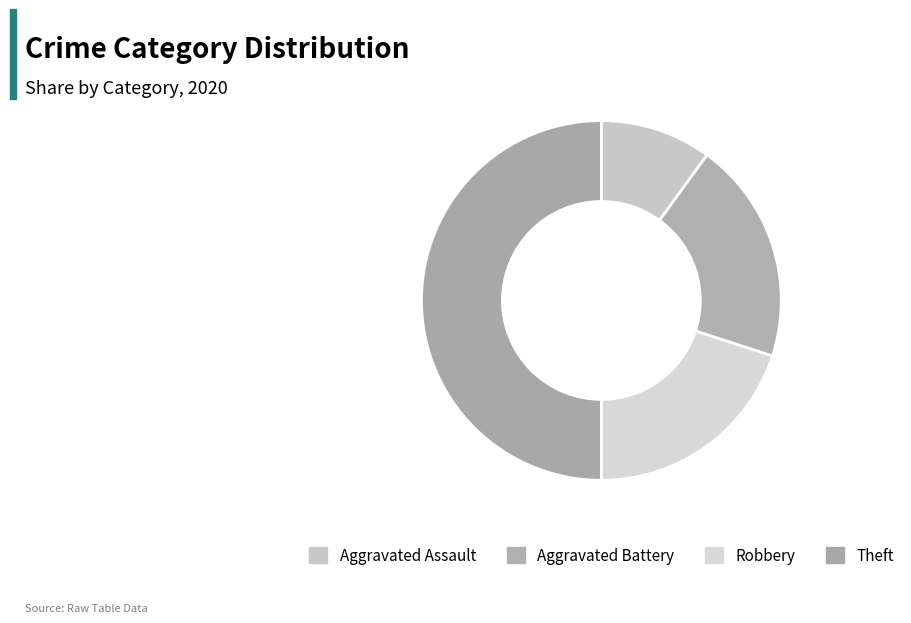

Is it true that Aggravated Assault is 1% of the pie?

False